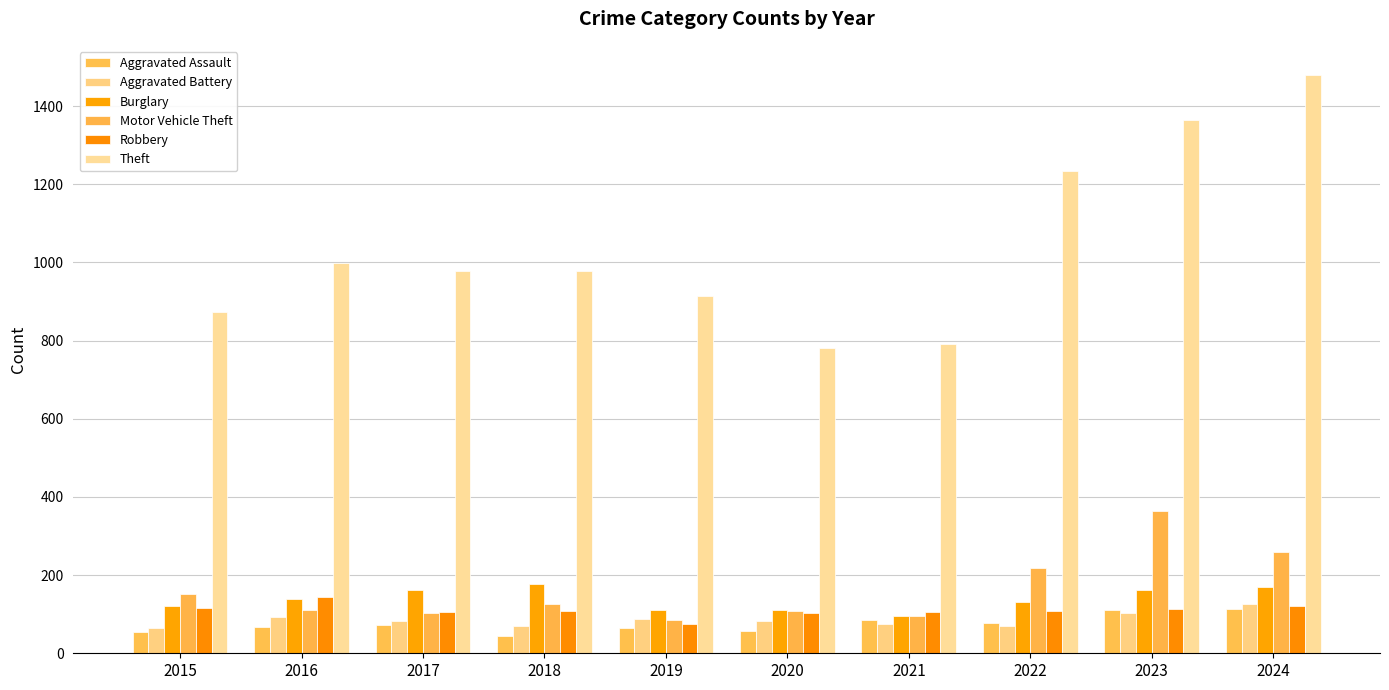

What is the minimum value shown in the chart?

43